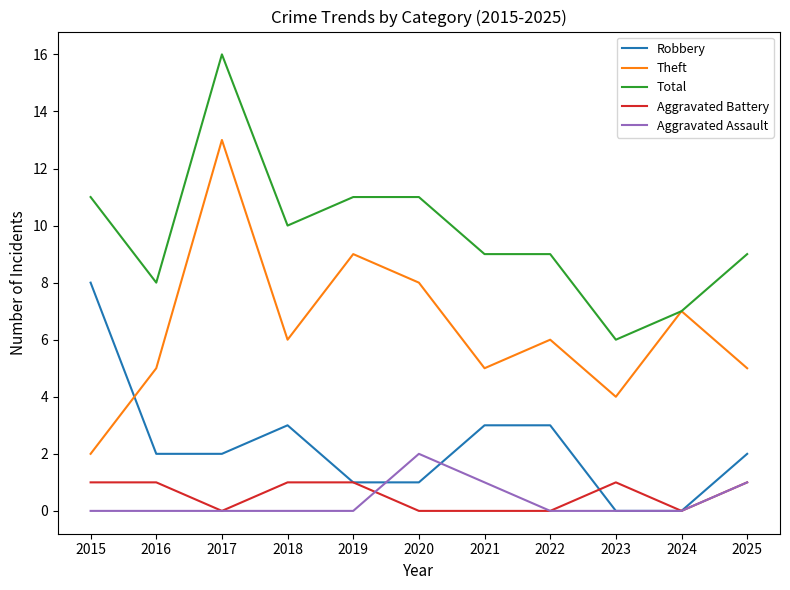

At which category does Theft reach its first local peak?

2017